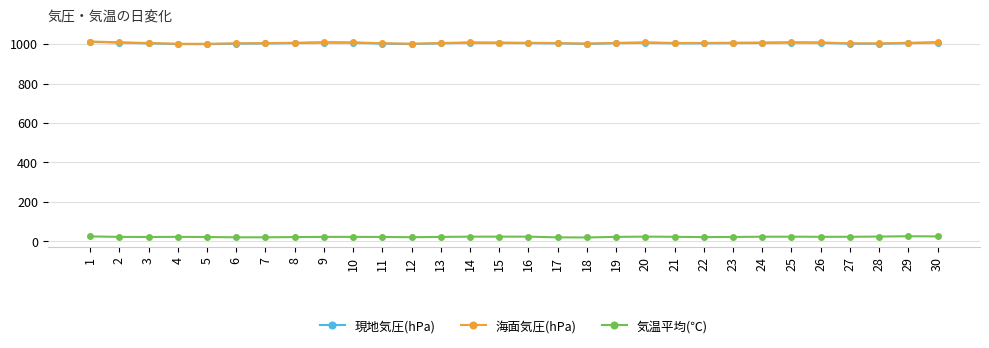

True or false: 現地気圧(hPa) has a value of 1000.8 at 18.

True